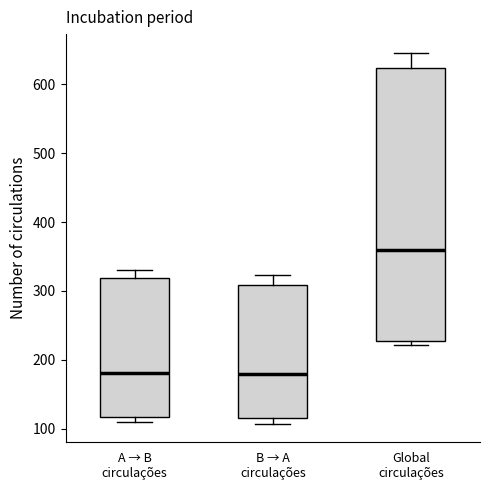

Where is the lower edge of the box for Global circulações on the y-axis? The values are not printed on the chart, so give them approximately, as read against the axis.

230